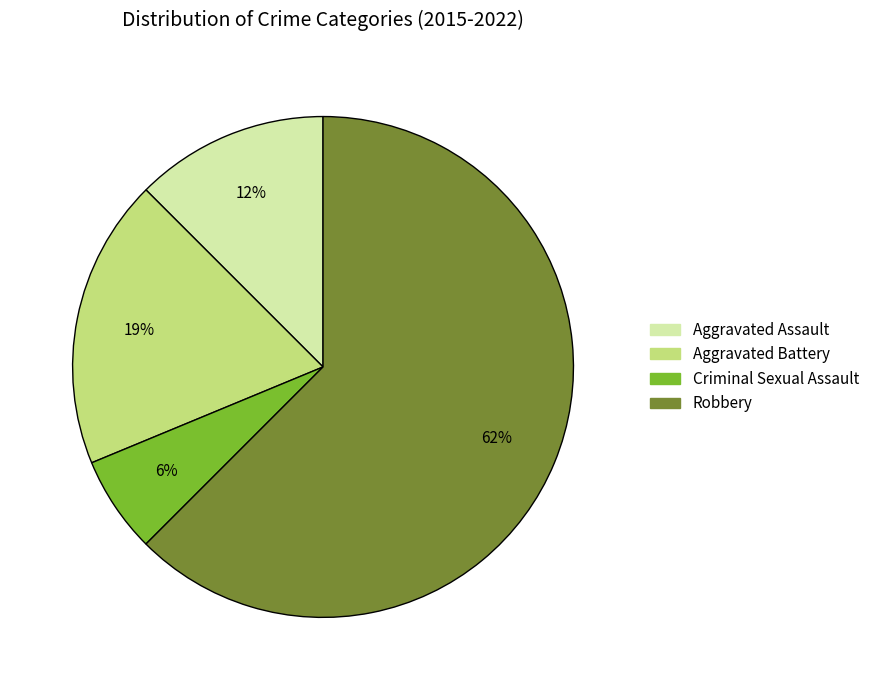

Rank the categories by value from lowest to highest.

Criminal Sexual Assault, Aggravated Assault, Aggravated Battery, Robbery